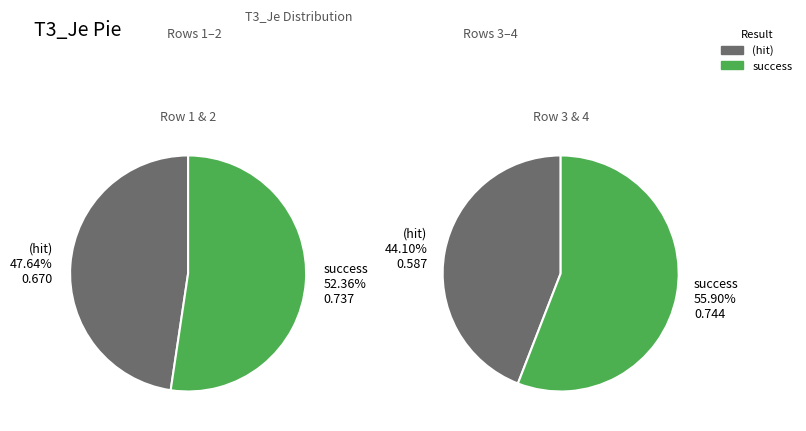

Do 1 and 4 together represent more than half of the pie?

Yes